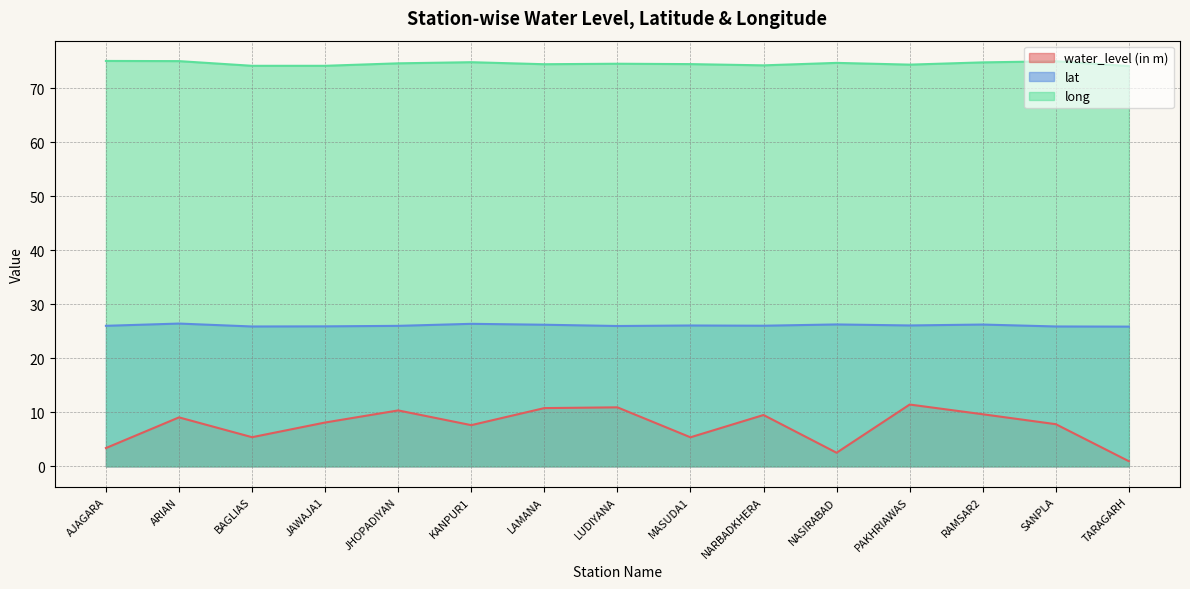

Which series has the largest total across all categories?

long